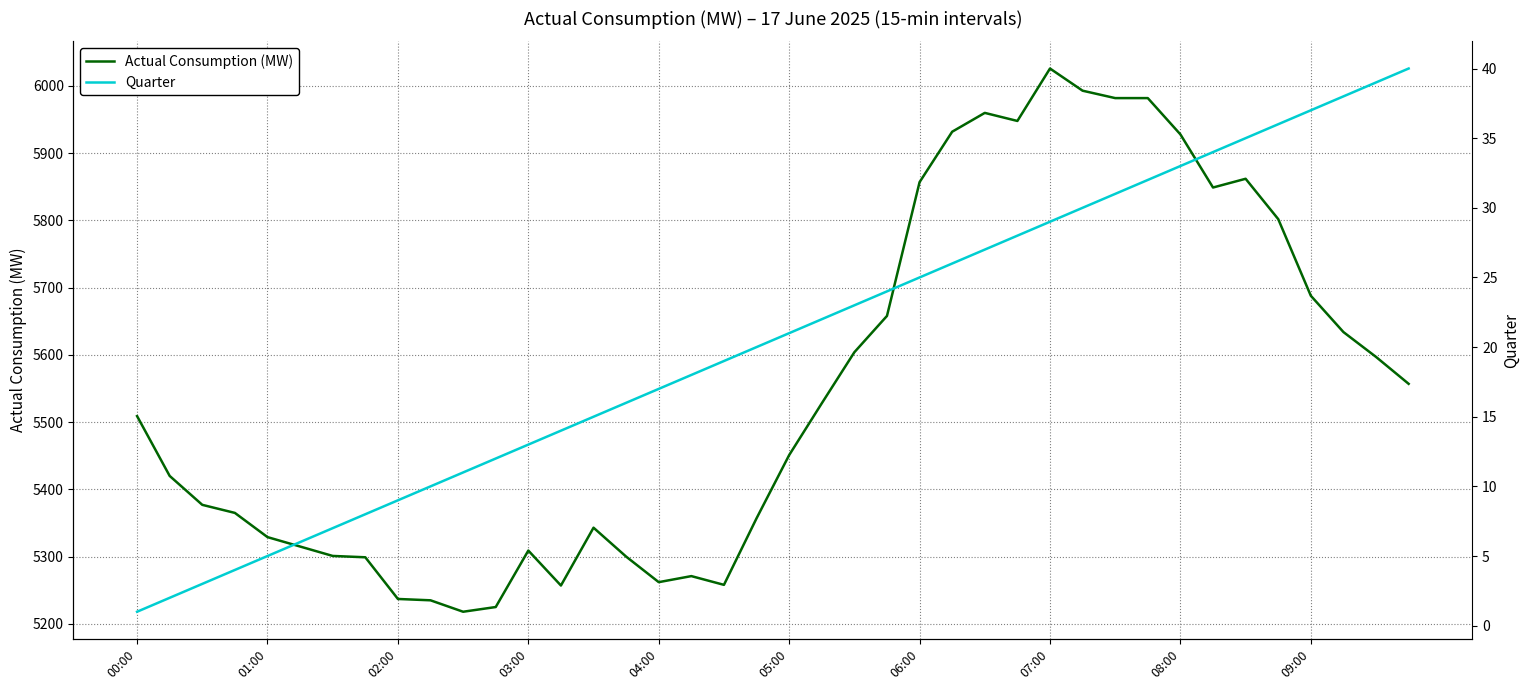

What is the value of the Quarter point at the 33rd from the left?

33